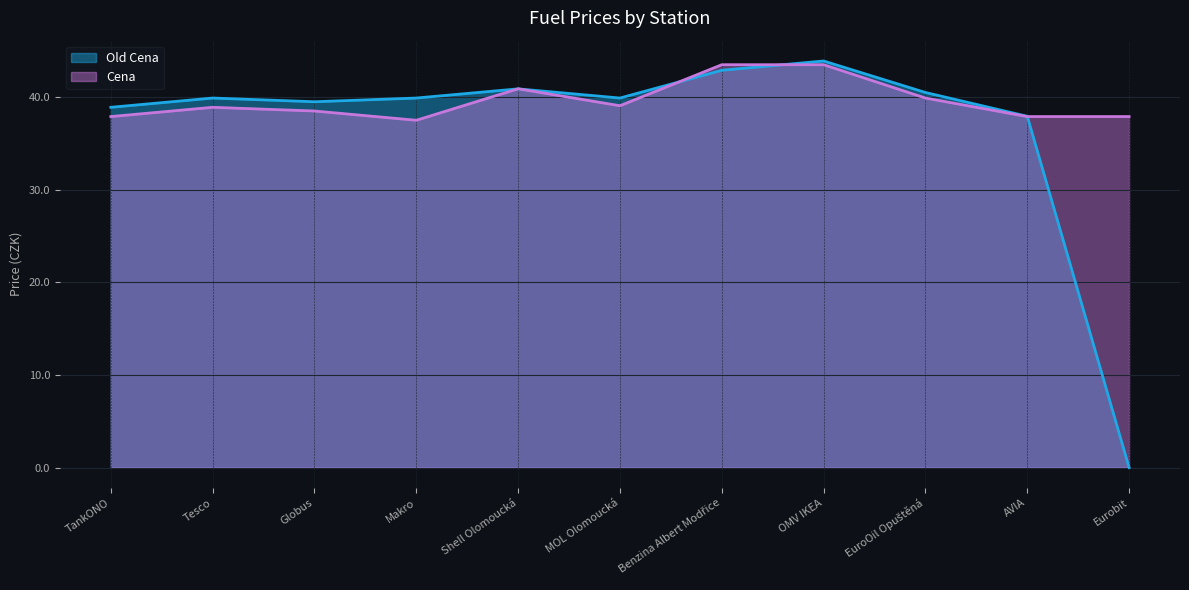

Which series ends up on top after the final intersection of Cena and Old Cena?

Cena